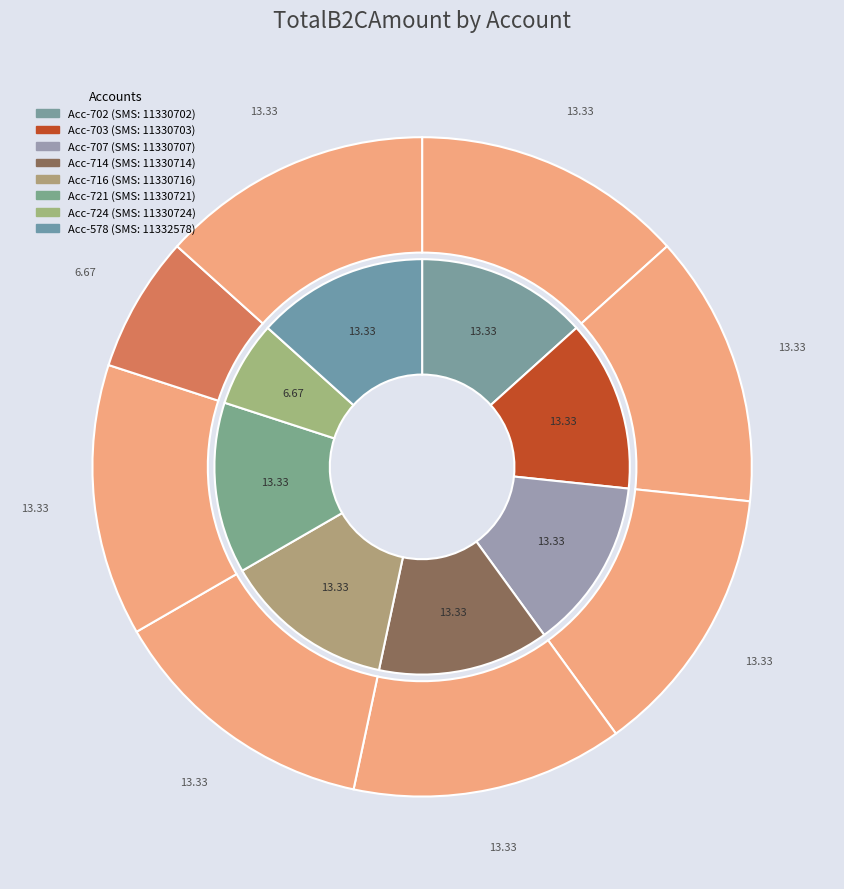

To the nearest percent, what is the difference between the largest and smallest slice percentages?

7%